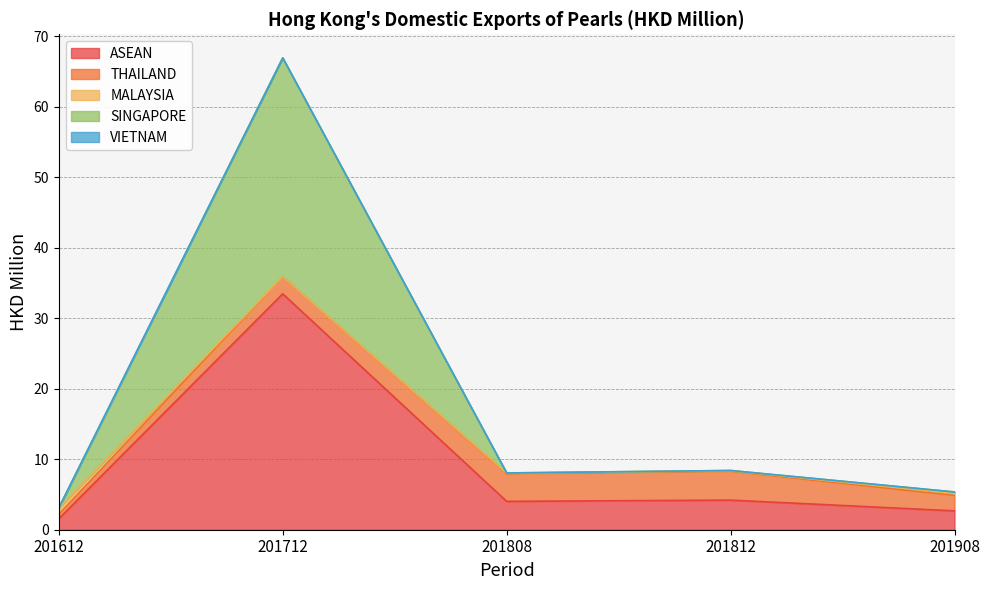

What is the value of the THAILAND point at the 2nd from the left?

2.4